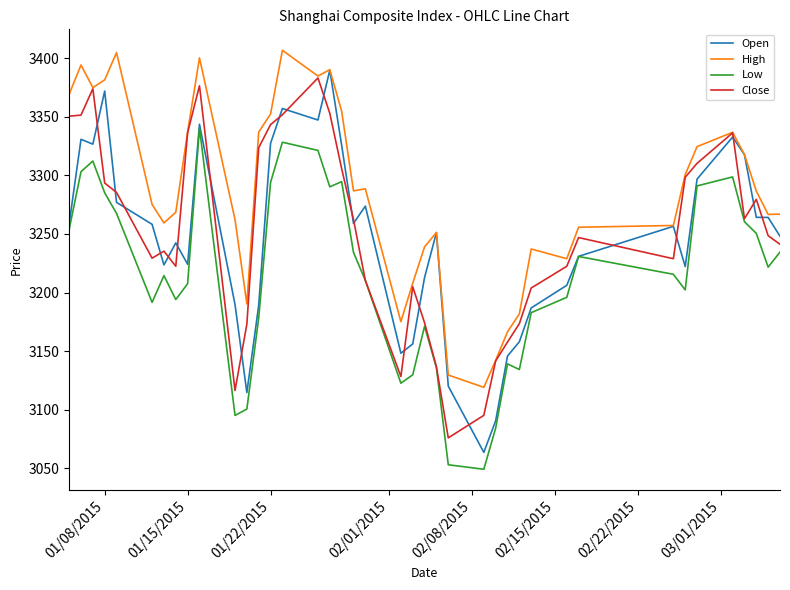

What is the smallest value displayed?

3049.1